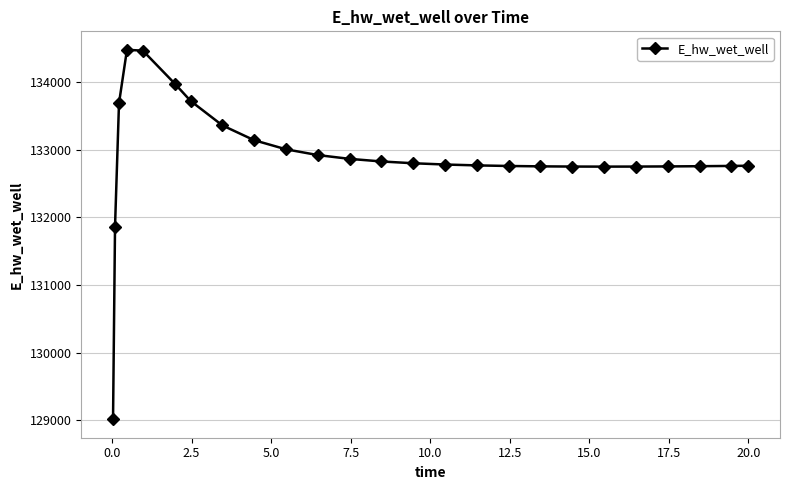

What is the greatest value displayed?

134477.8